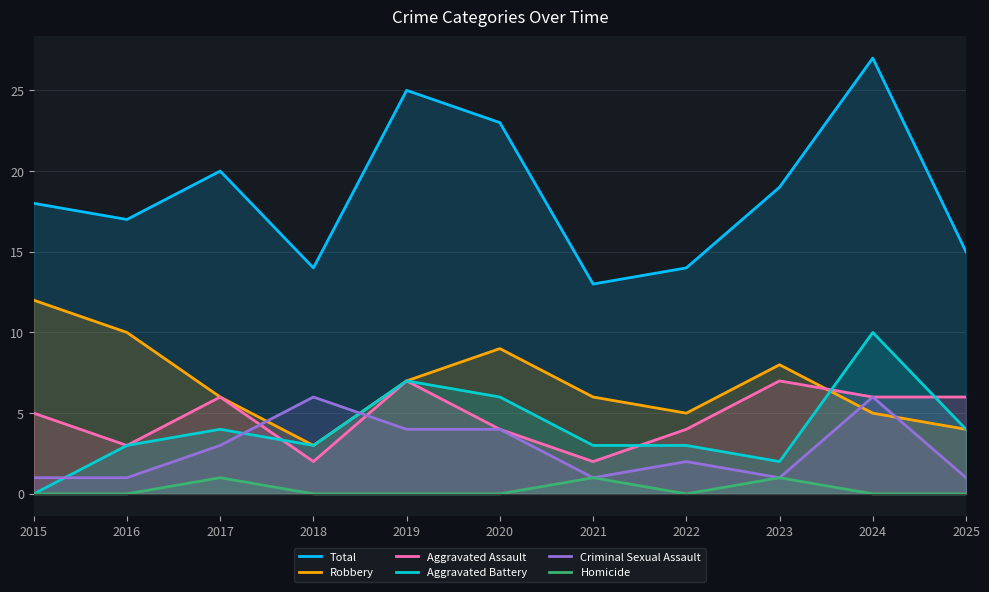

Which category has the lowest value across all series?

2015